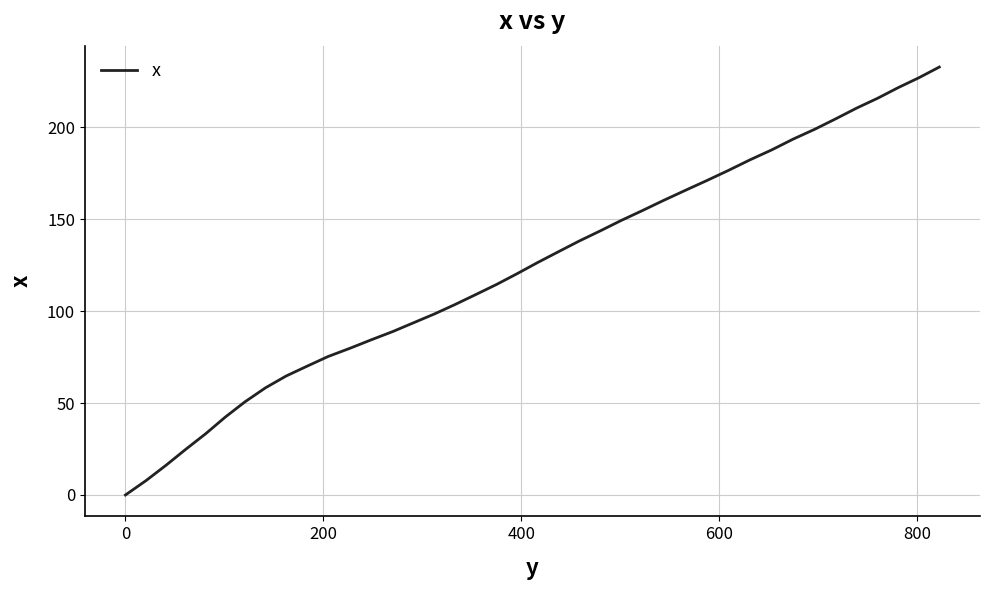

What is the difference between the maximum and minimum values?

232.7